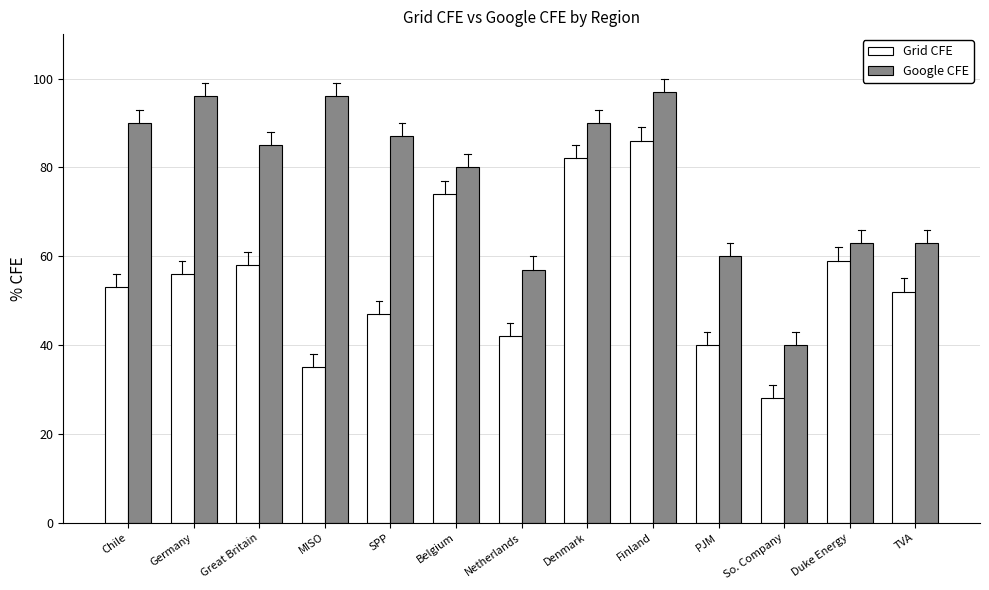

What is the label of the 13th bar from the right?

Chile